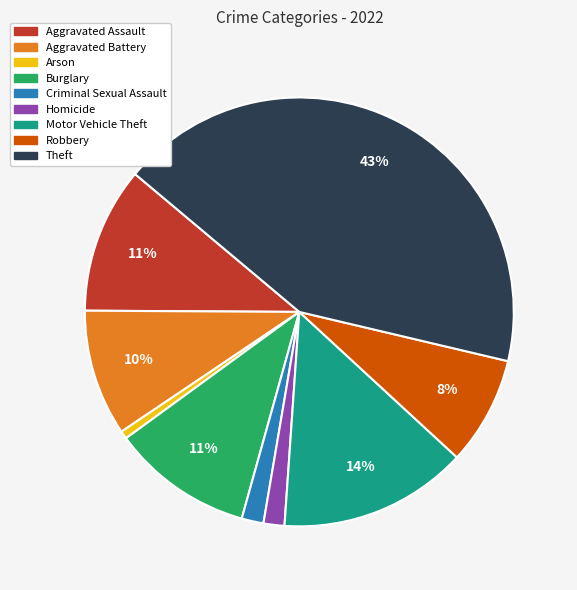

Is it true that Motor Vehicle Theft is 24% of the pie?

False